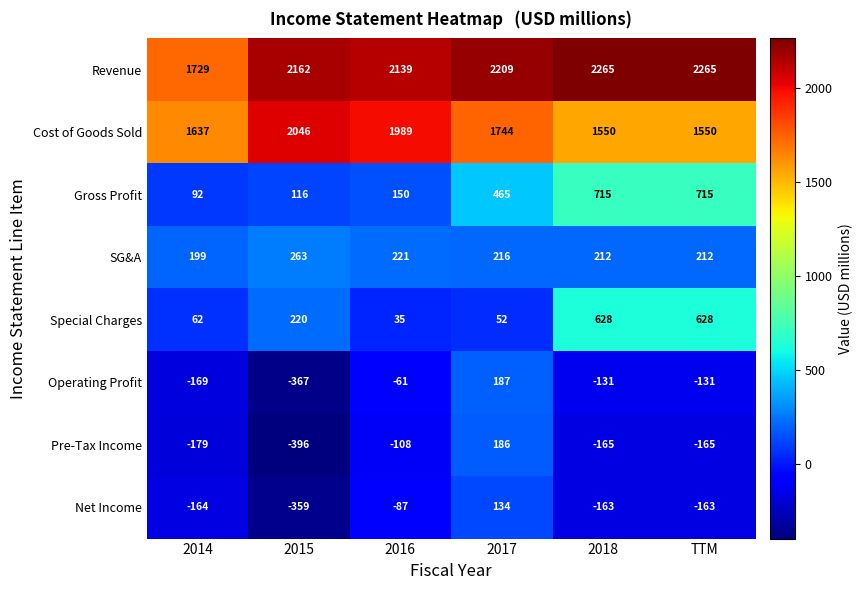

What value does the Net Income series have at 2015?

-359